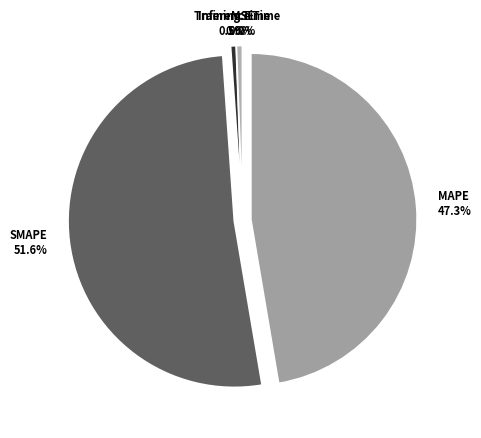

Which slice represents more than half of the pie?

SMAPE